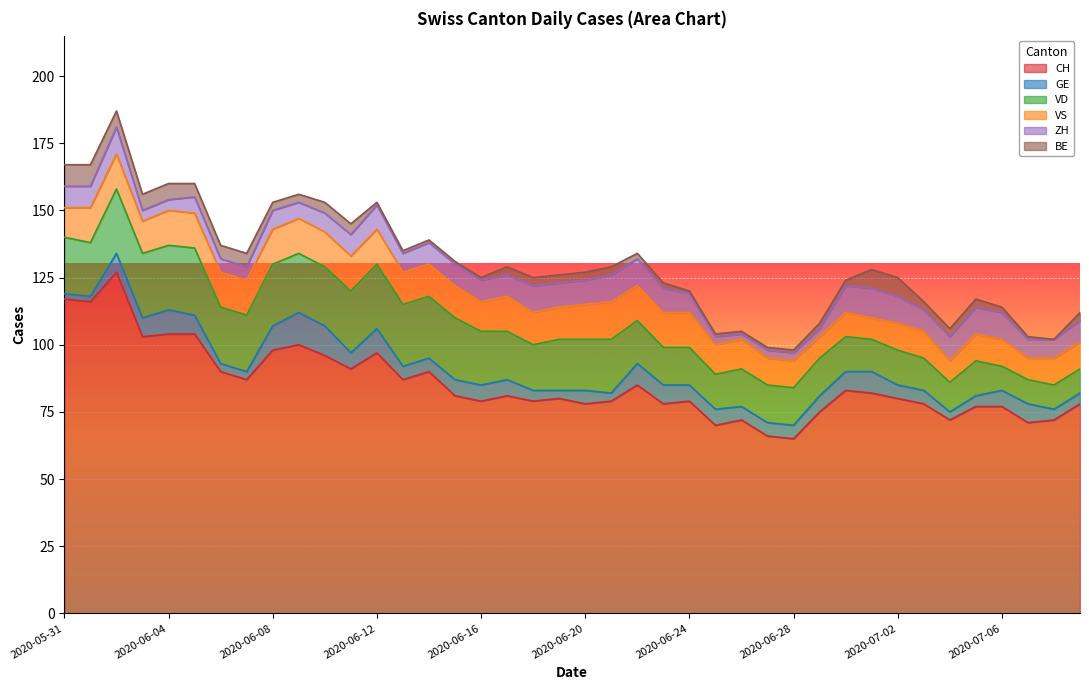

What is the value of the VD point at the 29th from the left?

14